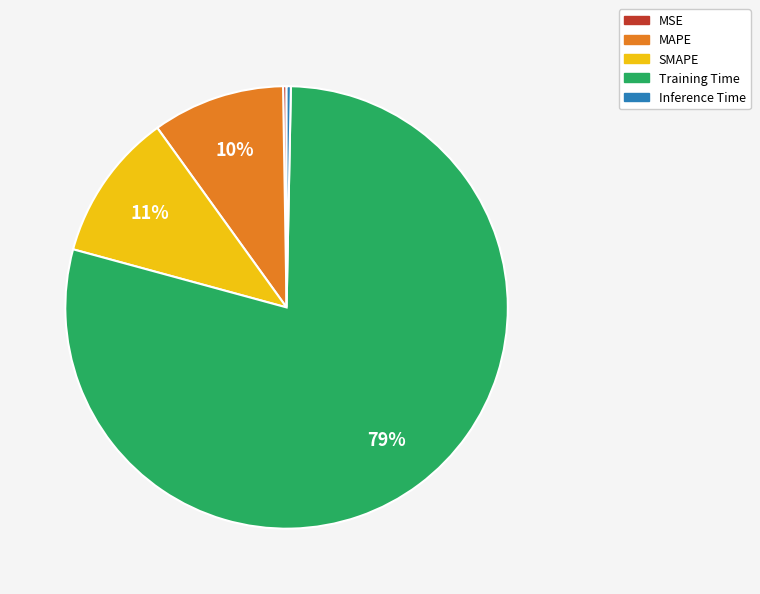

Is the sum of SMAPE and Inference Time greater than half?

No